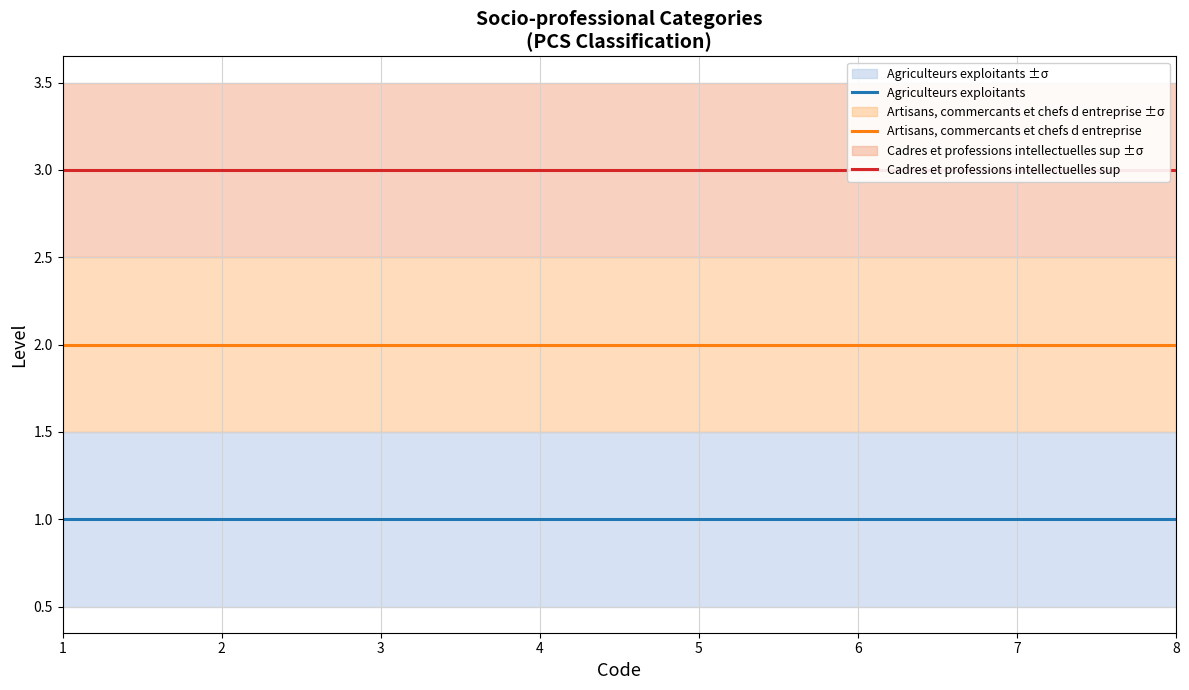

True or false: Agriculteurs exploitants and Artisans, commercants et chefs d entreprise intersect in this chart.

False